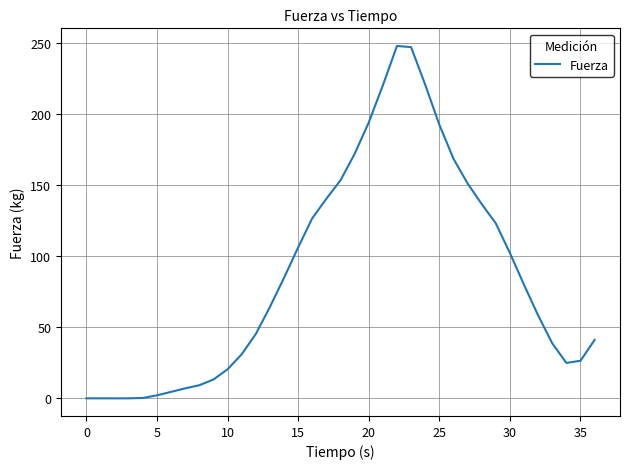

What is the difference between the maximum and minimum values?

248.1